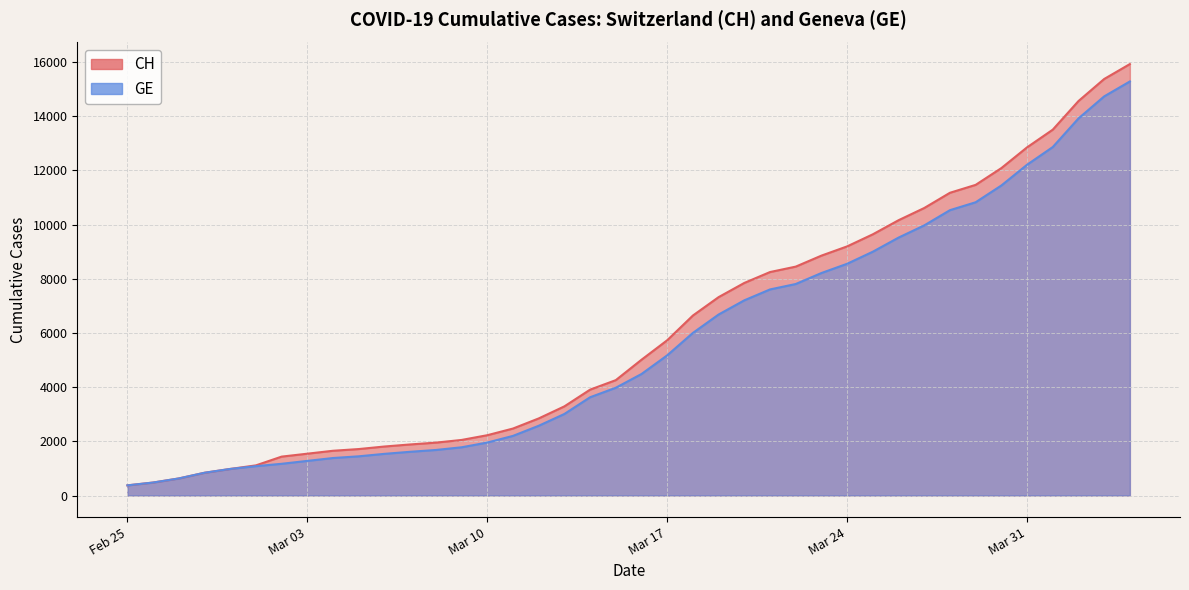

What is the difference between the second highest and second lowest values in the GE series?

14254